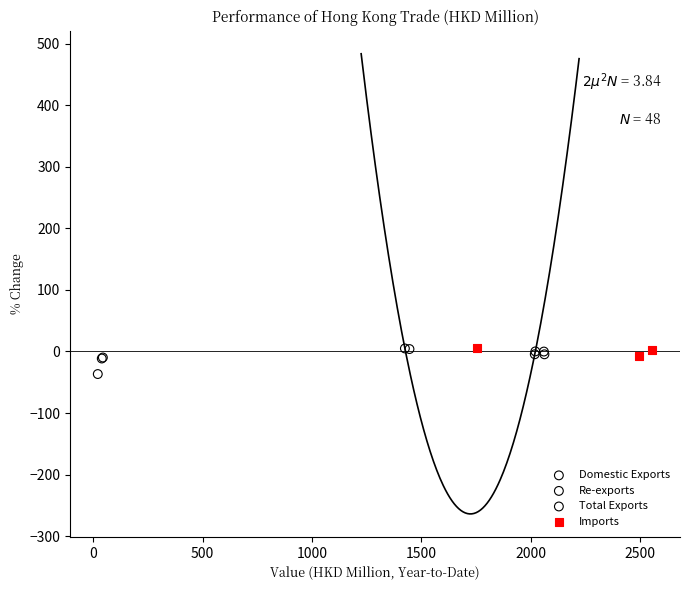

What are all the series names shown in the legend?

Domestic Exports, Re-exports, Total Exports, Imports